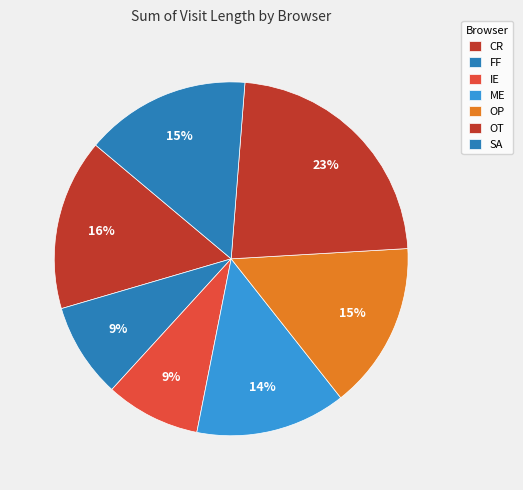

How many segments does this pie chart have?

7